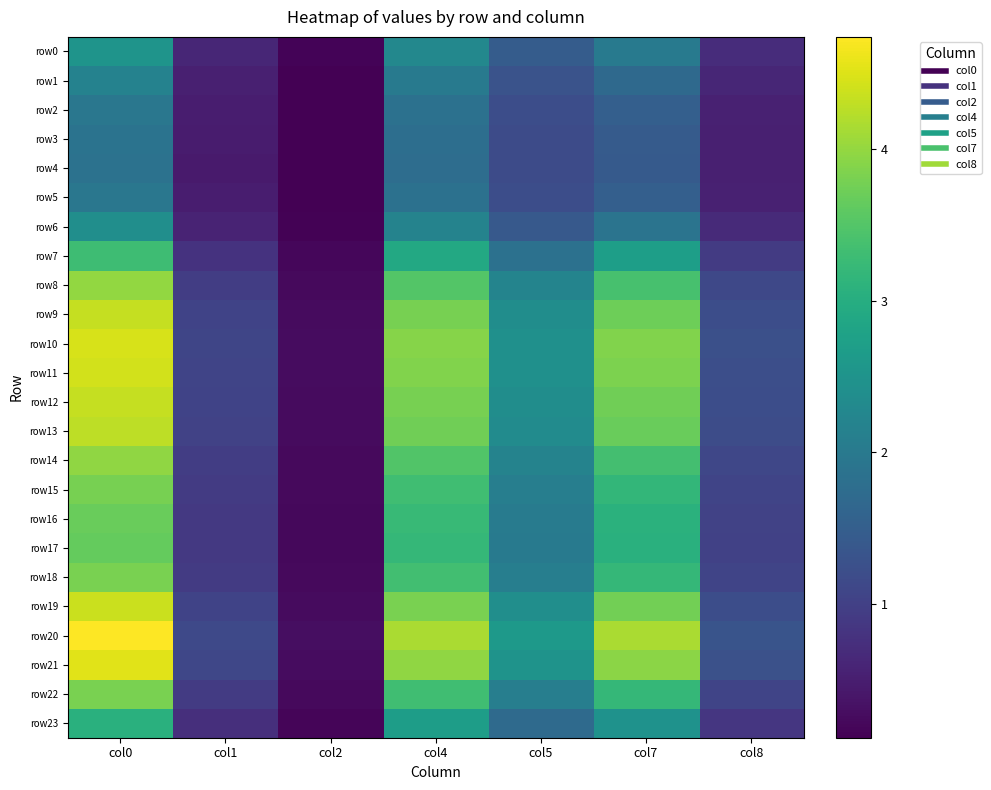

Count the number of categories in the chart.

7